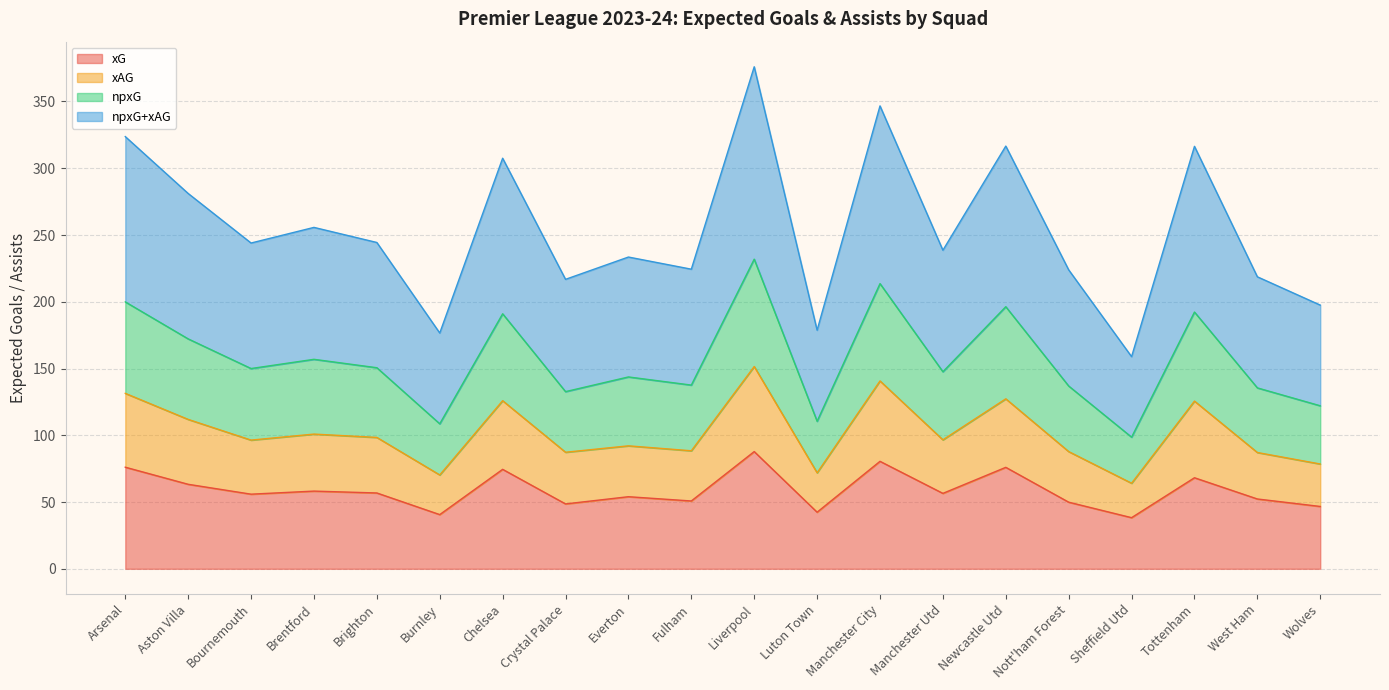

At which category is the sum across all series the highest?

Liverpool